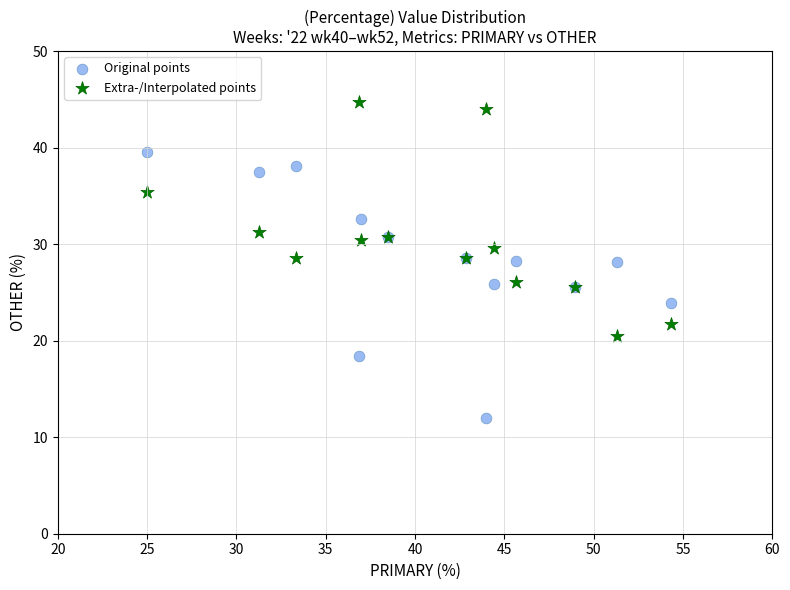

Which series contains the lowest Y value?

Original points